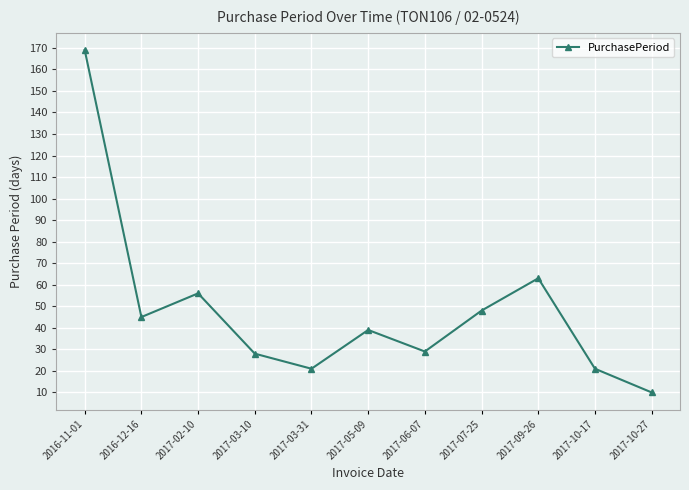

What is the ratio of the value at 2017-03-31 to the value at 2016-11-01?

0.1